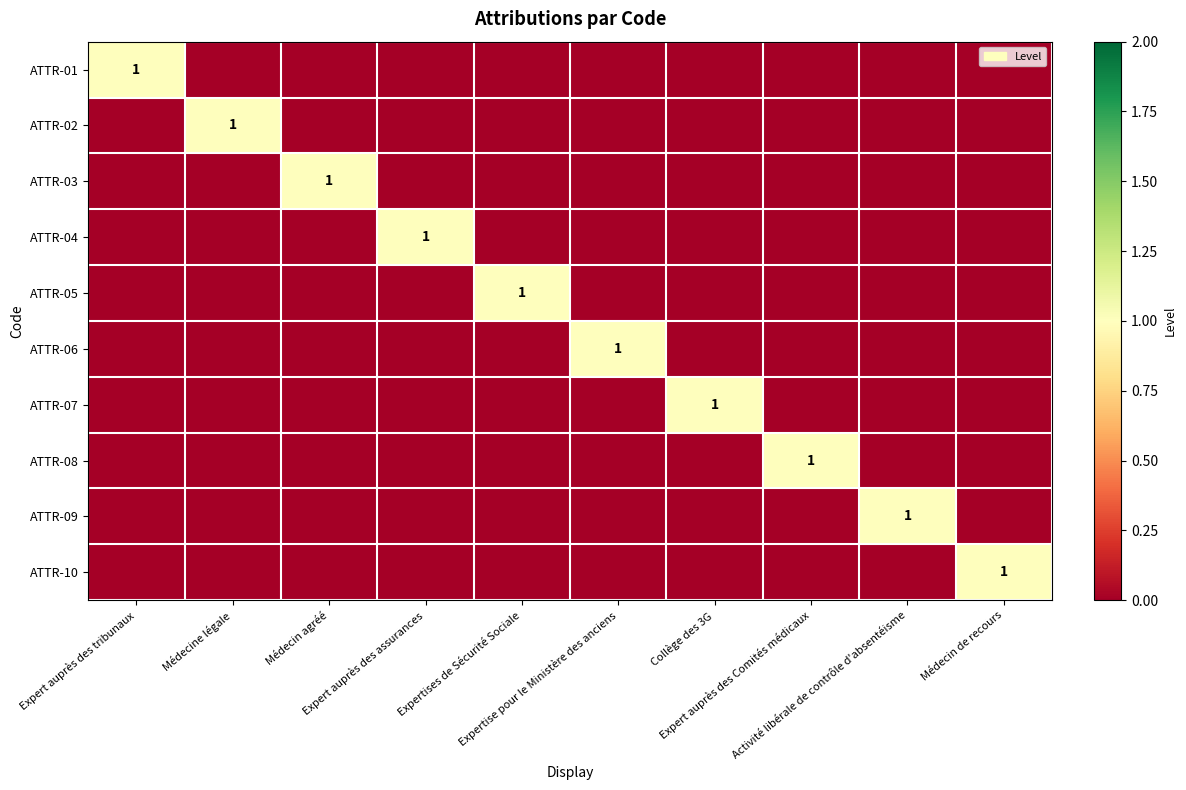

List the labels in order of ATTR-05 value, largest first.

Expertises de Sécurité Sociale, Expert auprès des tribunaux, Médecine légale, Médecin agréé, Expert auprès des assurances, Expertise pour le Ministère des anciens, Collège des 3G, Expert auprès des Comités médicaux, Activité libérale de contrôle d'absentéisme, Médecin de recours